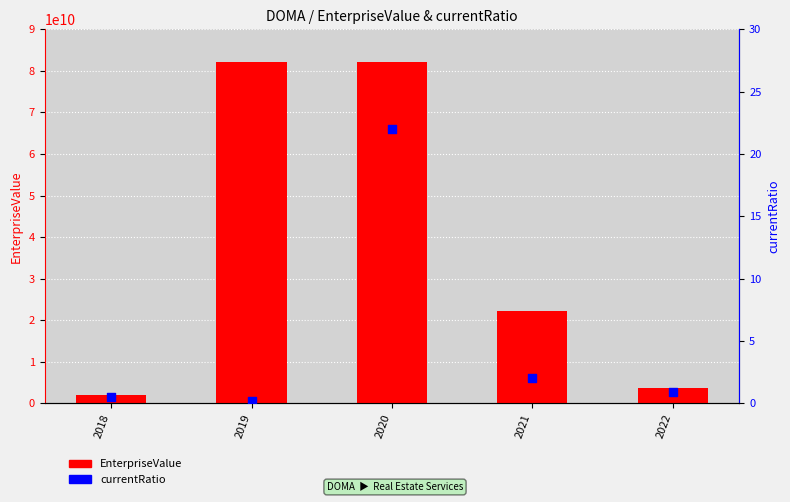

Which series reaches the maximum Y coordinate?

EnterpriseValue